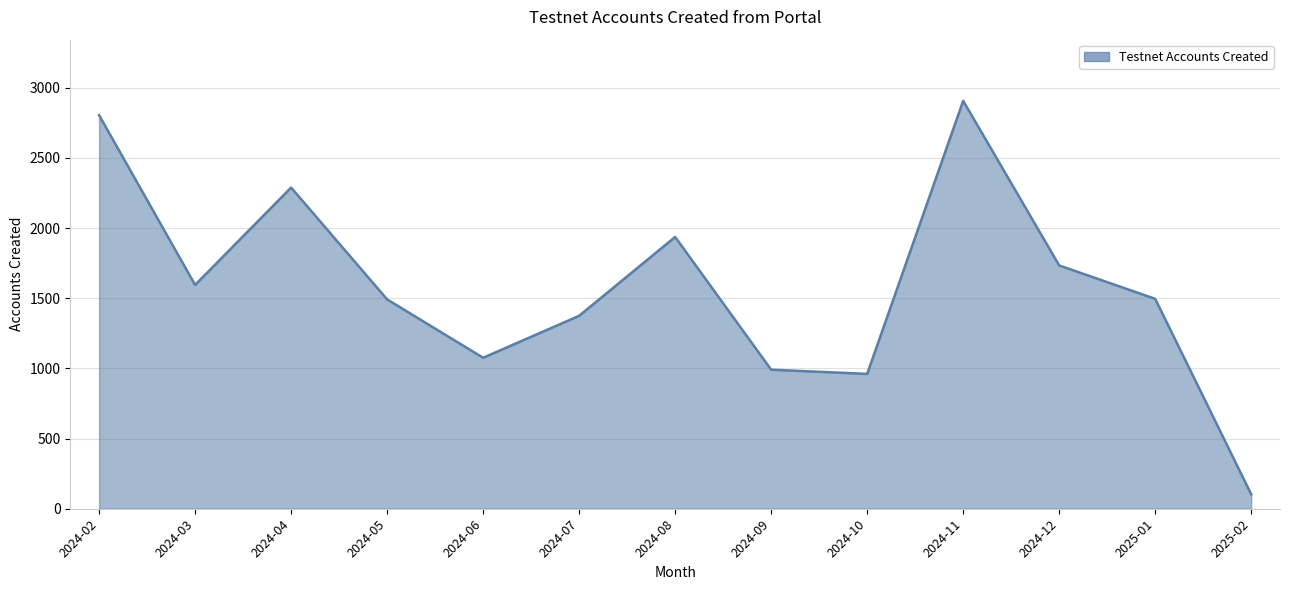

How many categories are shown in the chart?

13